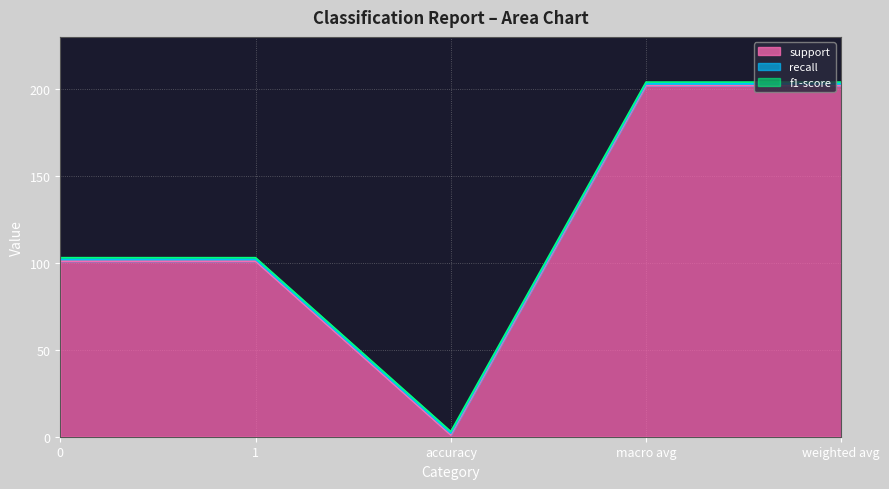

True or false: f1-score and support intersect in this chart.

False